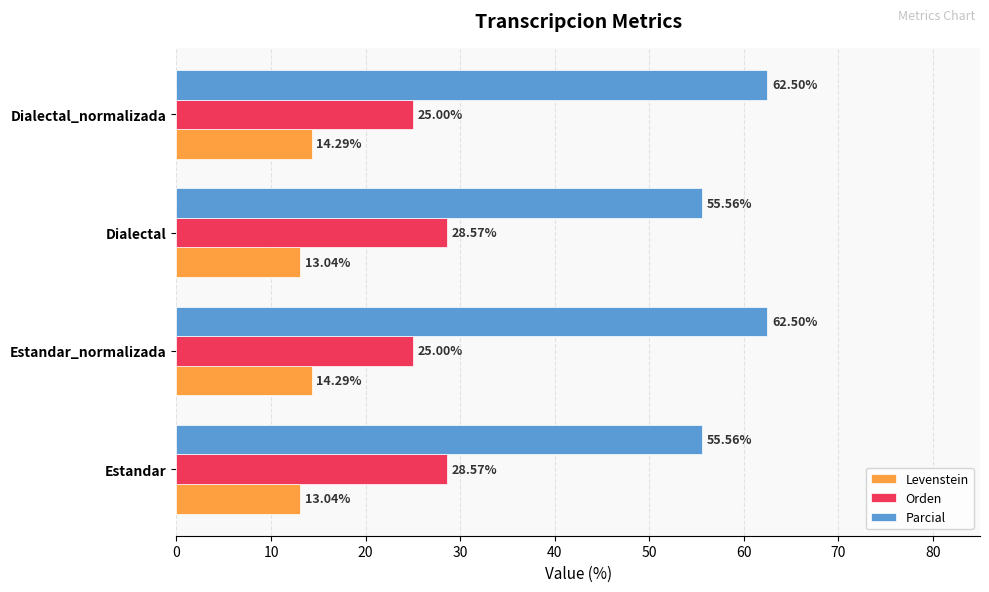

What is the spread (max minus min) of values at Estandar_normalizada?

48.2